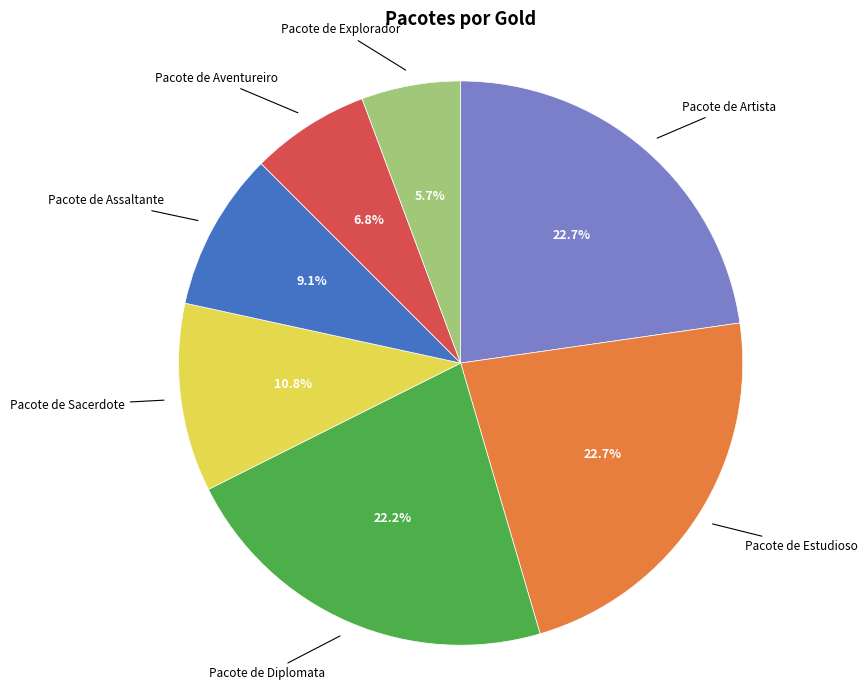

Does any single category account for the majority?

No